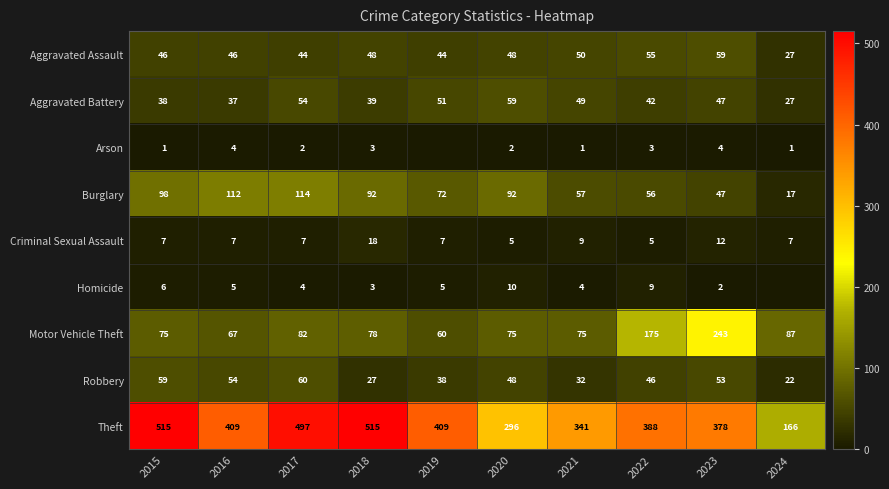

What is the maximum value for Burglary?

114